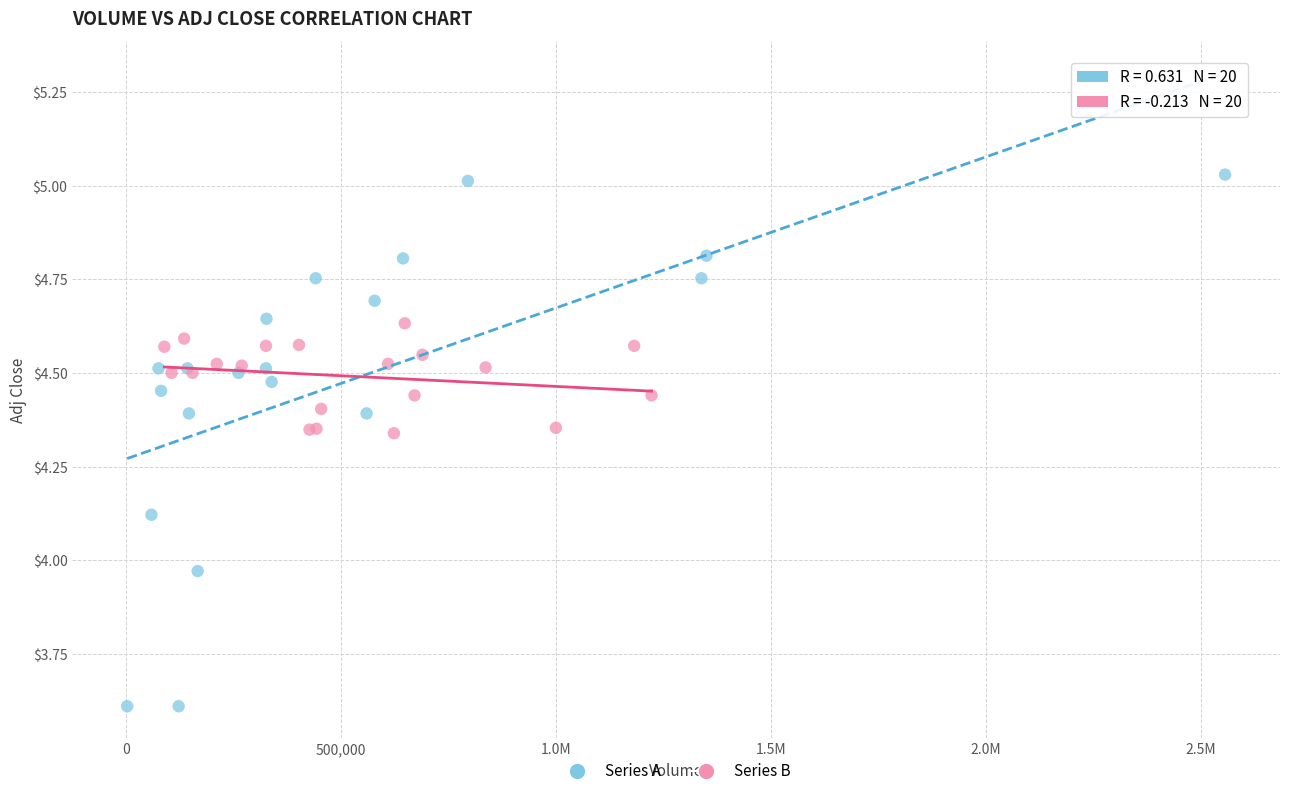

Which series reaches the maximum Y coordinate?

Series A